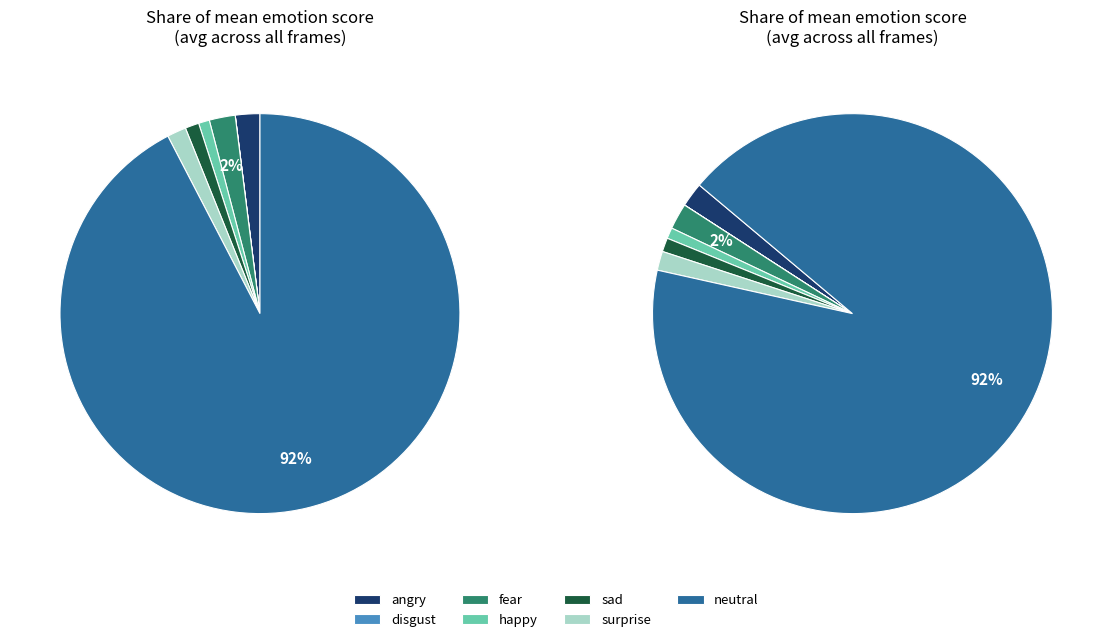

What percentage is the angry slice, to the nearest percent?

2%